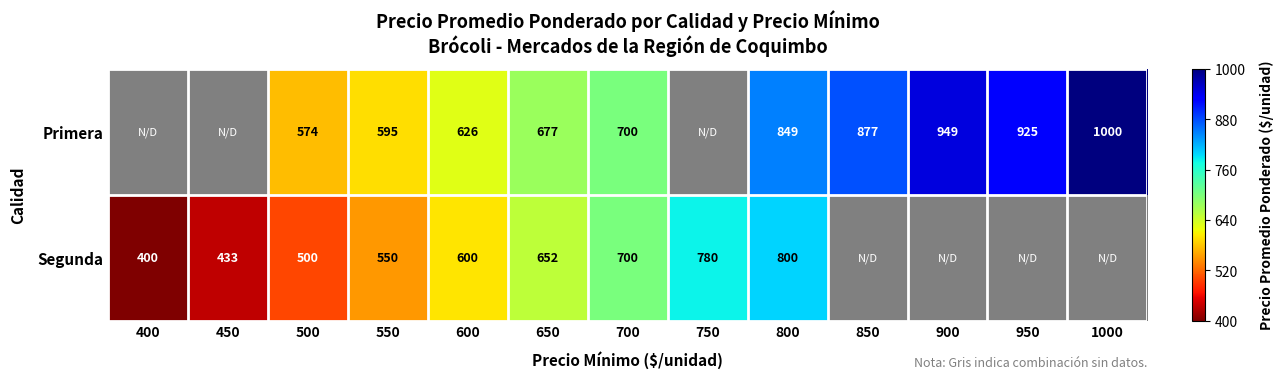

At which category is the sum across all series the highest?

800